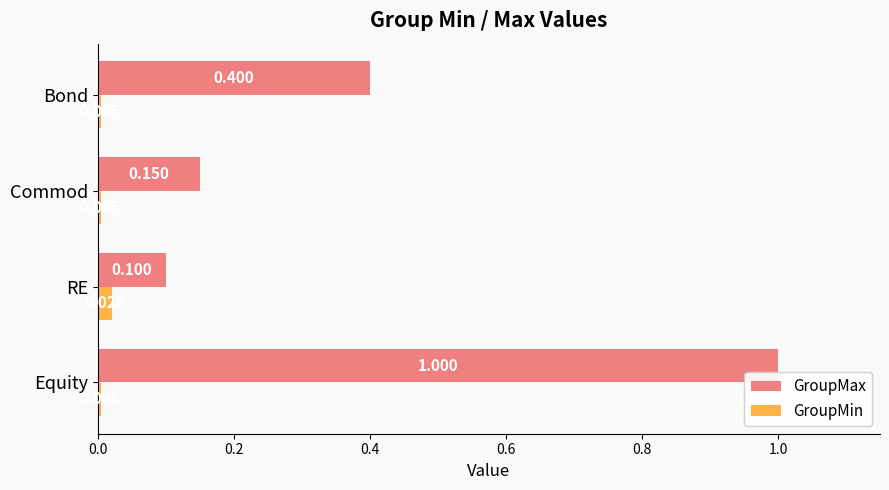

Which series changed the most between Commod and Bond?

GroupMax